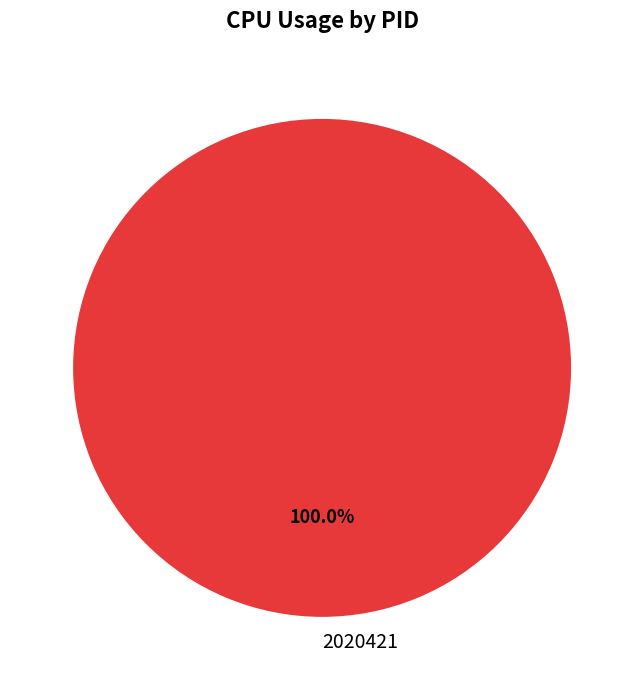

Does any single category account for the majority?

Yes